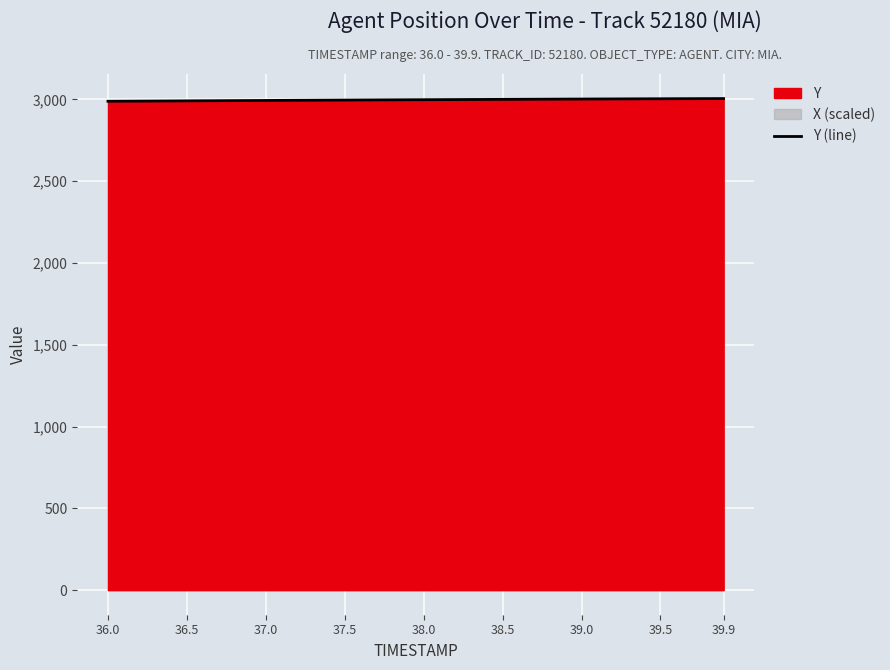

The value of Y (line) at 38.0 is 2998.1. True or false?

True